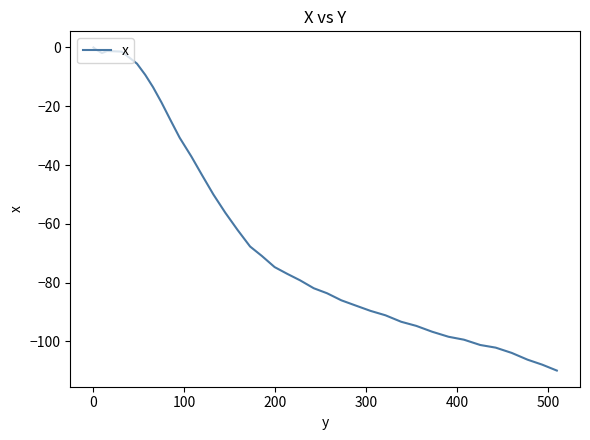

What is the difference between the maximum and second lowest values?

107.9